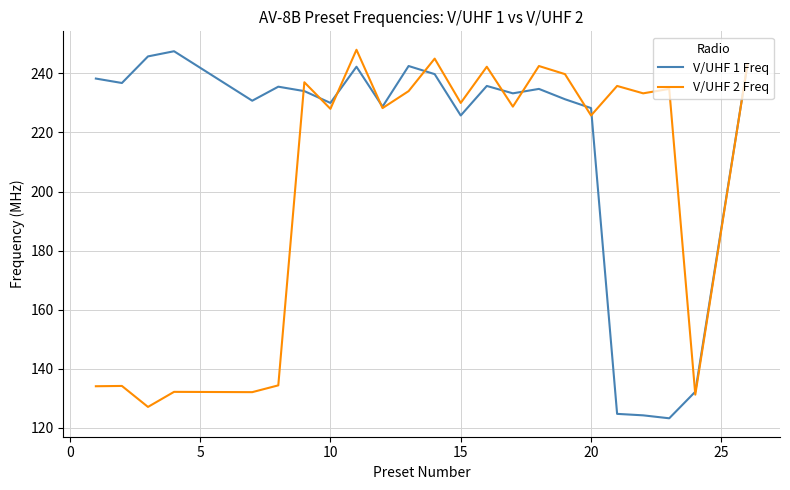

What is the highest value of the V/UHF 2 Freq series?

248.0